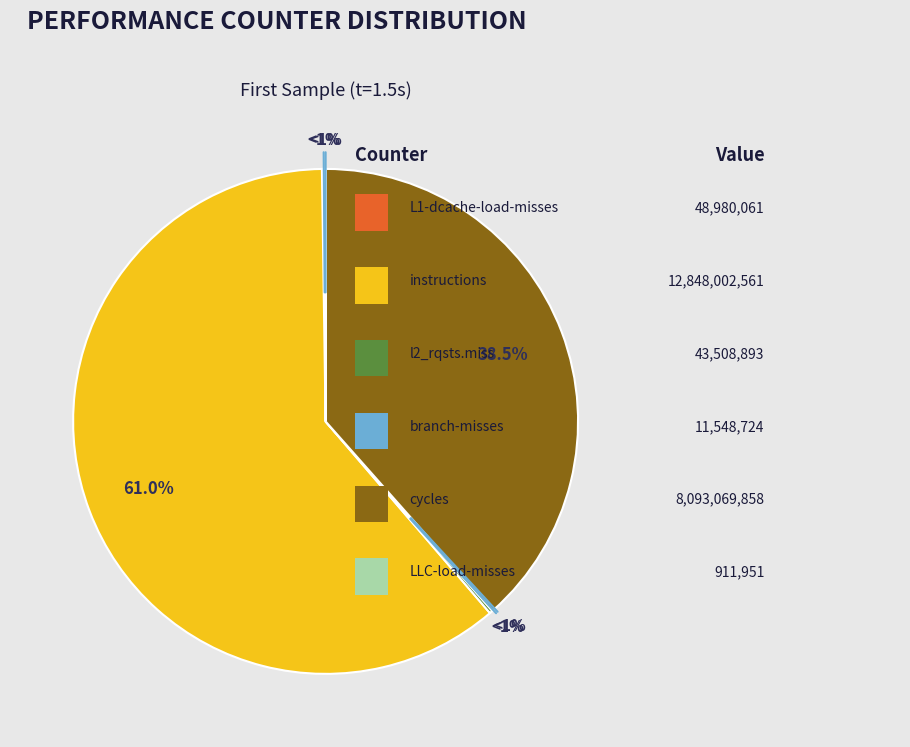

Is the sum of LLC-load-misses and L1-dcache-load-misses greater than half?

No